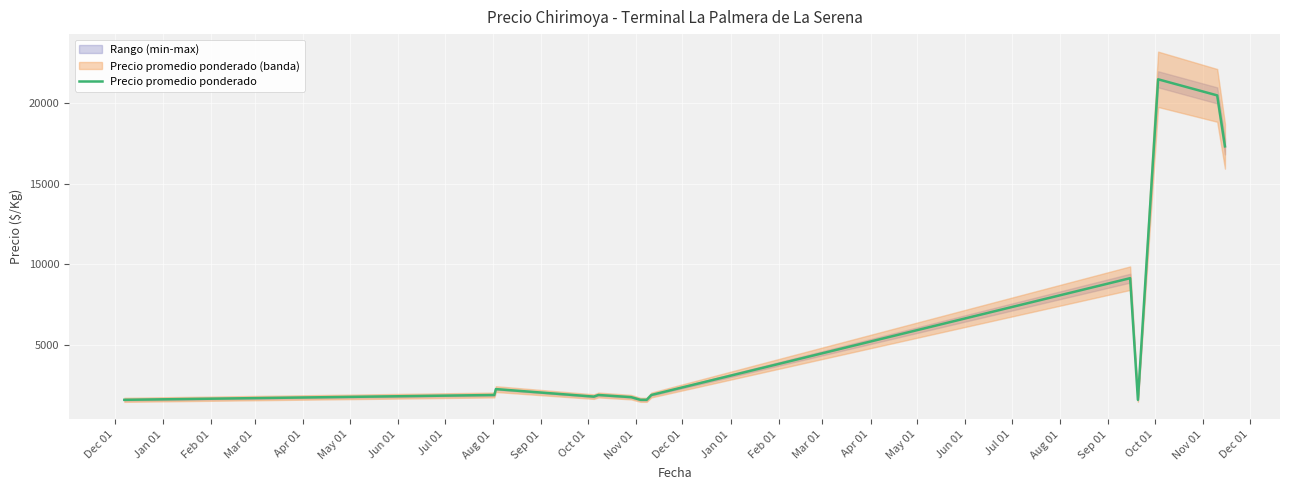

What is the maximum value for Precio promedio ponderado?

21500.0